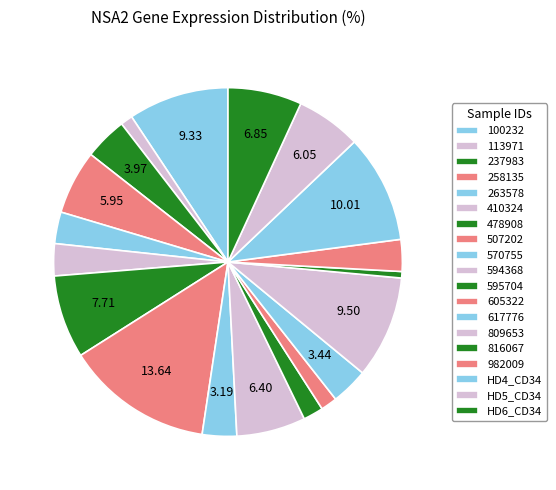

To the nearest percent, what is the combined percentage of HD5_CD34 and 982009?

9%